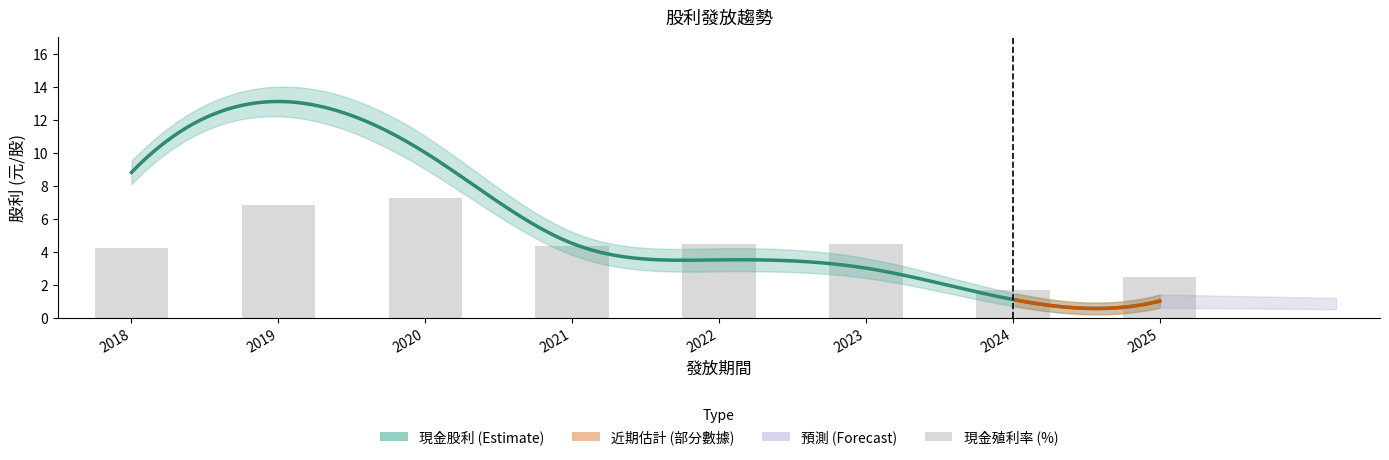

What is the greatest value displayed?

13.1